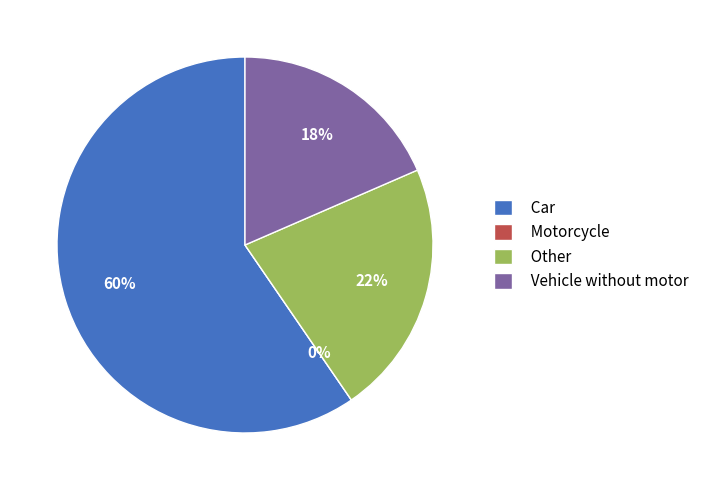

How much of the chart is everything except Other?

78.1%